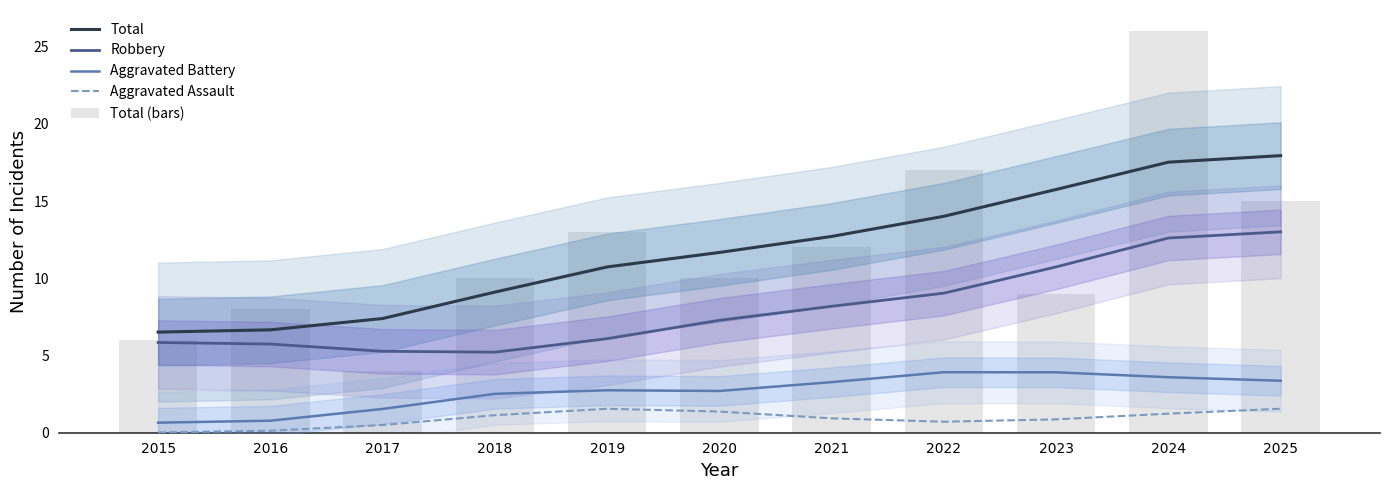

Rank the series at 2023 from lowest to highest value.

Aggravated Assault, Aggravated Battery, Total (bars), Robbery, Total